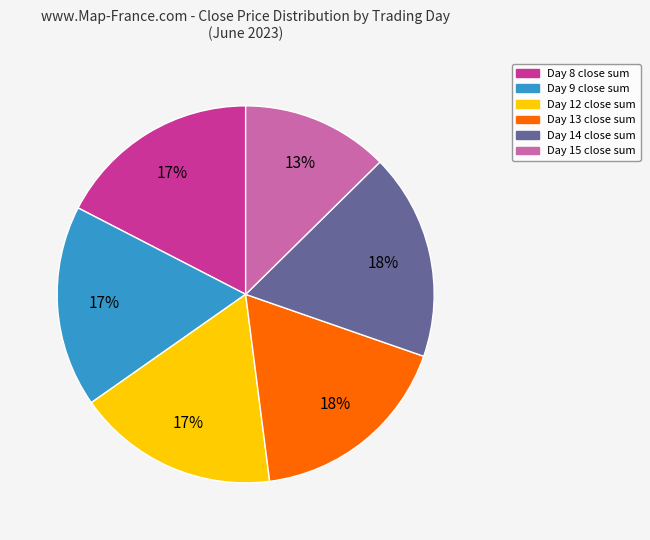

Count the number of slices in the pie.

6